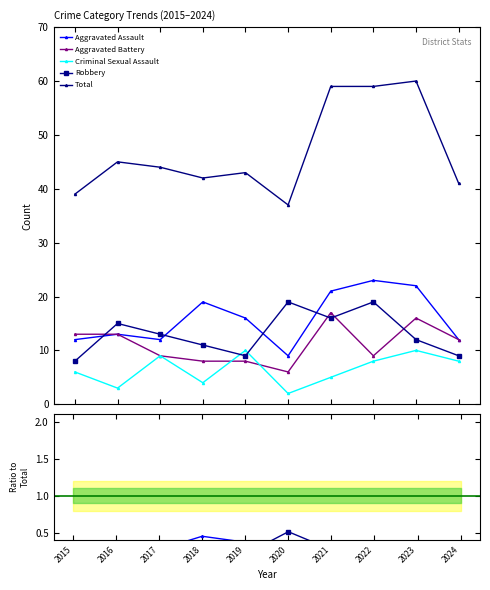

Reading left to right, what are all the values shown in this chart?

Aggravated Assault: 2015=0.3	2016=0.3	2017=0.3	2018=0.5	2019=0.4	2020=0.2	2021=0.4	2022=0.4	2023=0.4	2024=0.3
Aggravated Battery: 2015=0.3	2016=0.3	2017=0.2	2018=0.2	2019=0.2	2020=0.2	2021=0.3	2022=0.2	2023=0.3	2024=0.3
Criminal Sexual Assault: 2015=0.2	2016=0.1	2017=0.2	2018=0.1	2019=0.2	2020=0.1	2021=0.1	2022=0.1	2023=0.2	2024=0.2
Robbery: 2015=0.2	2016=0.3	2017=0.3	2018=0.3	2019=0.2	2020=0.5	2021=0.3	2022=0.3	2023=0.2	2024=0.2
Total: 2015=39.0	2016=45.0	2017=44.0	2018=42.0	2019=43.0	2020=37.0	2021=59.0	2022=59.0	2023=60.0	2024=41.0